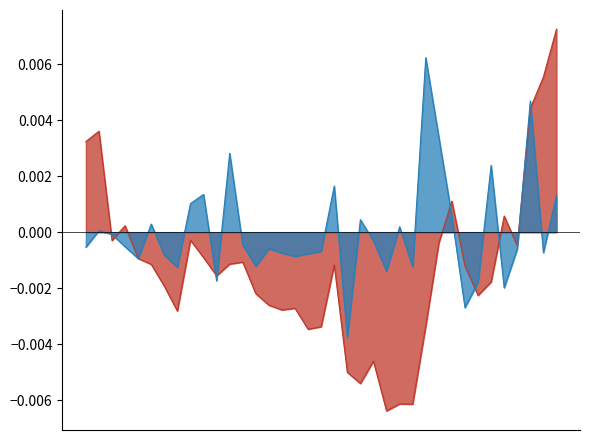

At which category is the sum across all series the highest?

2025-04